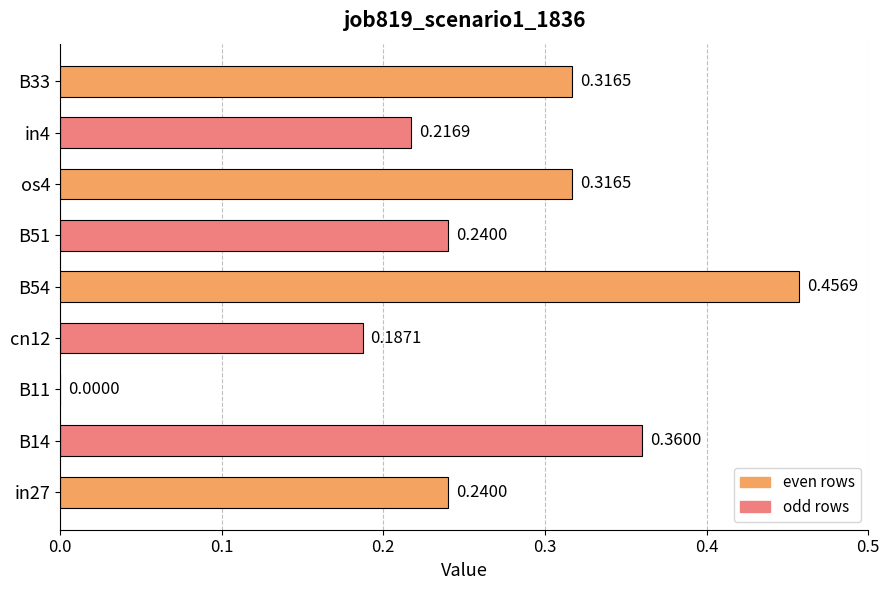

What is the change in value from B11 to os4?

+0.3